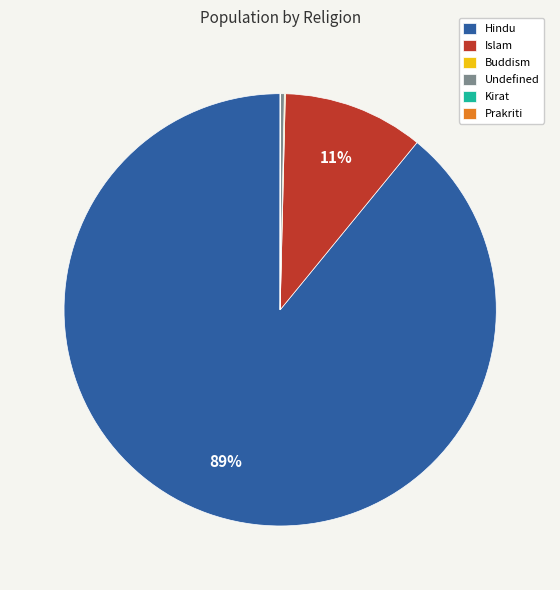

Which category has the biggest portion of the pie?

Hindu